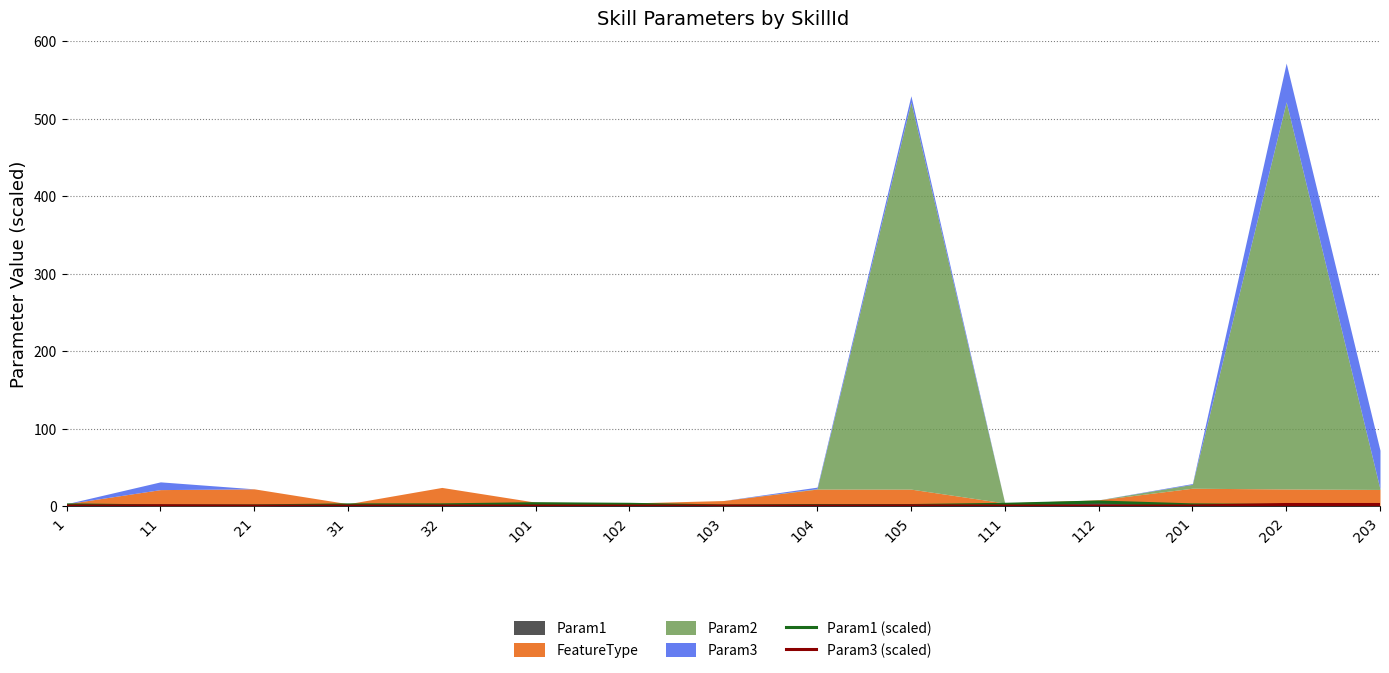

True or false: Param3 (scaled) and Param1 (scaled) cross at least once.

True